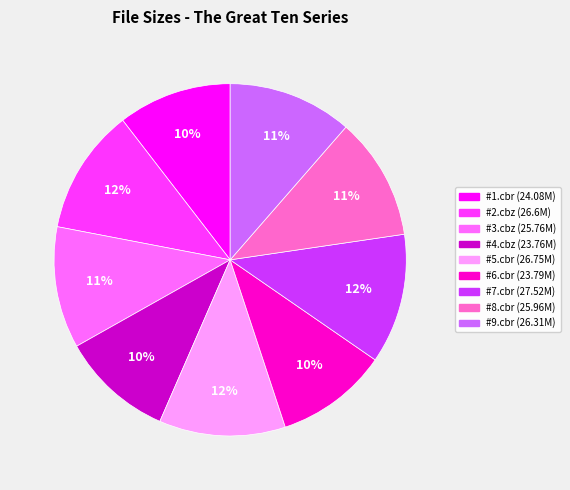

To the nearest percent, what is the average slice percentage?

11%